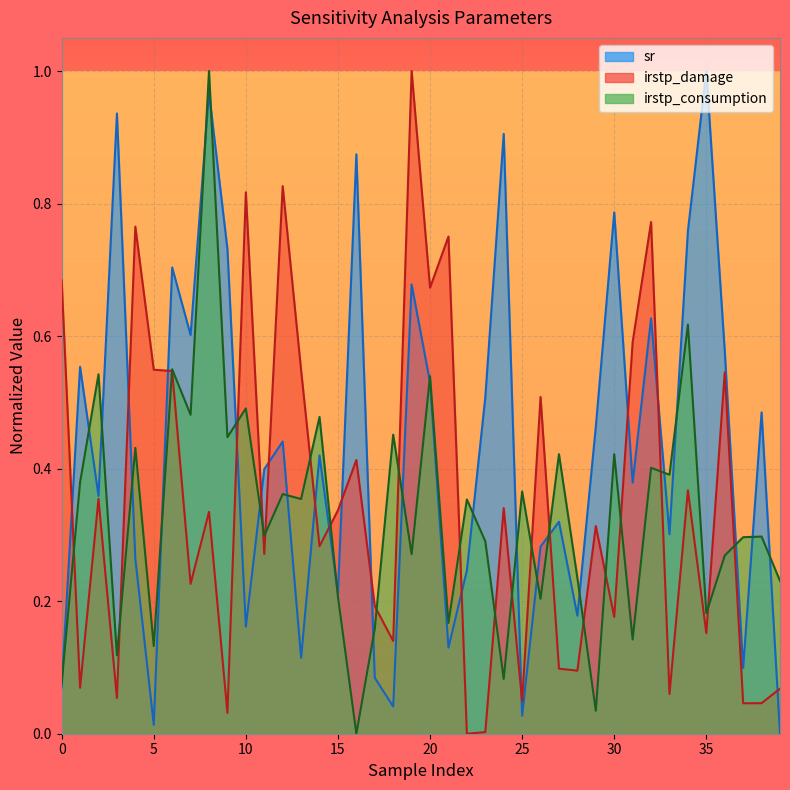

True or false: irstp_damage has more than 2 points higher than both neighbors.

True